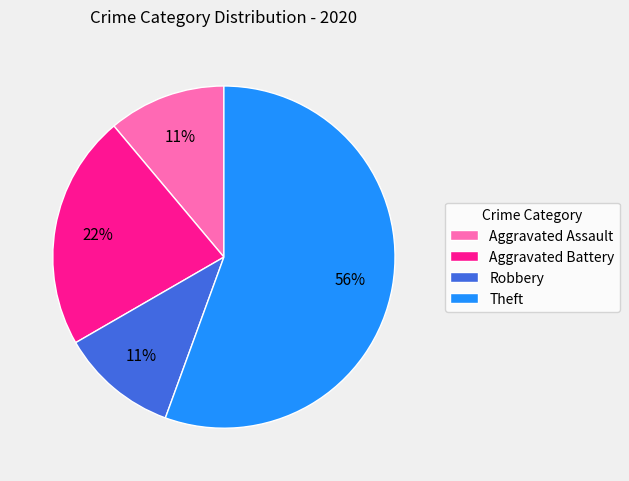

Between Robbery and Aggravated Battery, which is larger?

Aggravated Battery